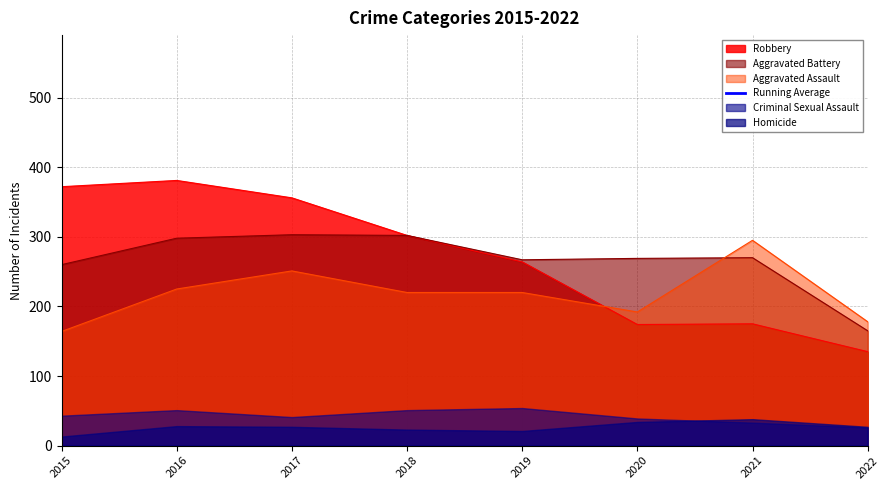

Between 2022 and 2021, which is larger?

2021